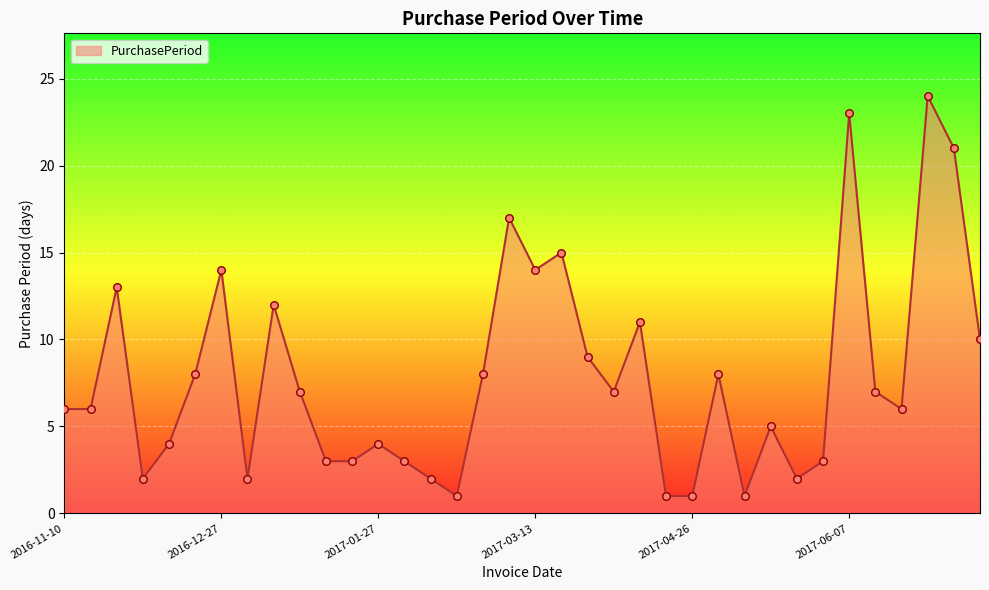

What is the maximum value shown in the chart?

24